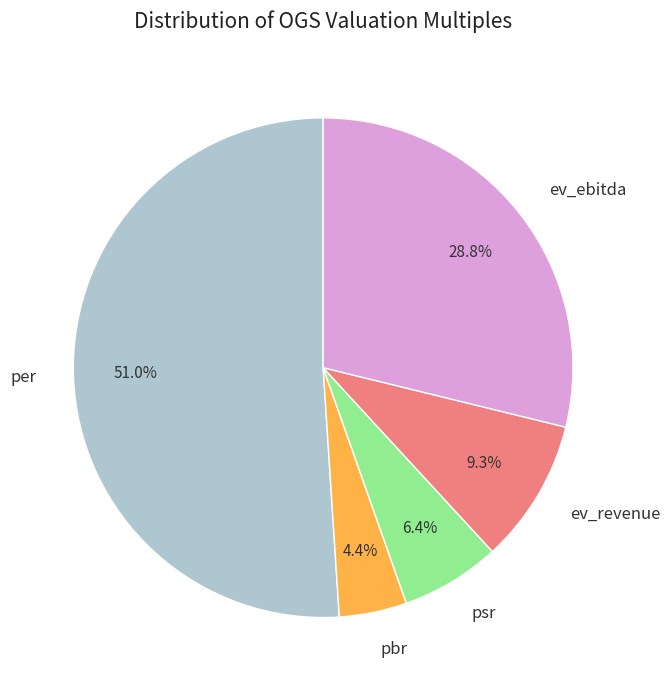

To the nearest percent, what is the combined percentage of ev_revenue and ev_ebitda?

38%